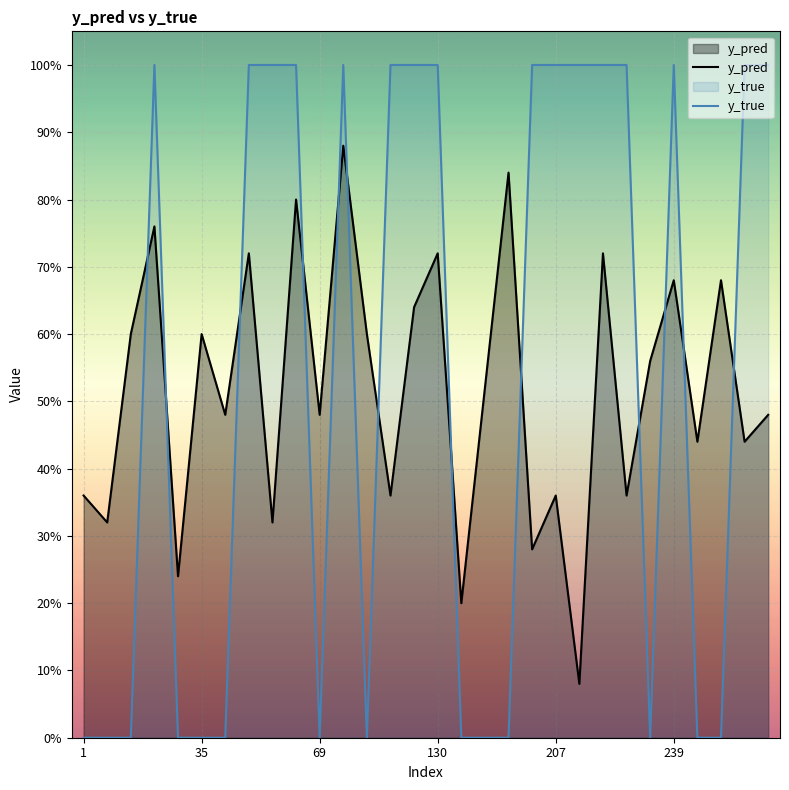

Does the chart display data point markers on the line(s)?

No